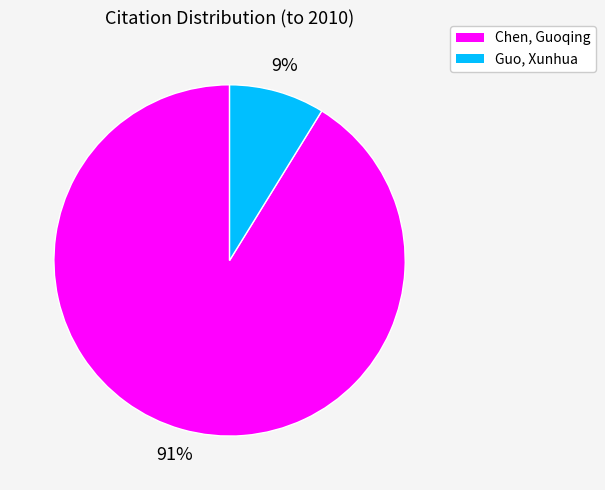

Is the sum of Chen, Guoqing and Guo, Xunhua greater than half?

Yes